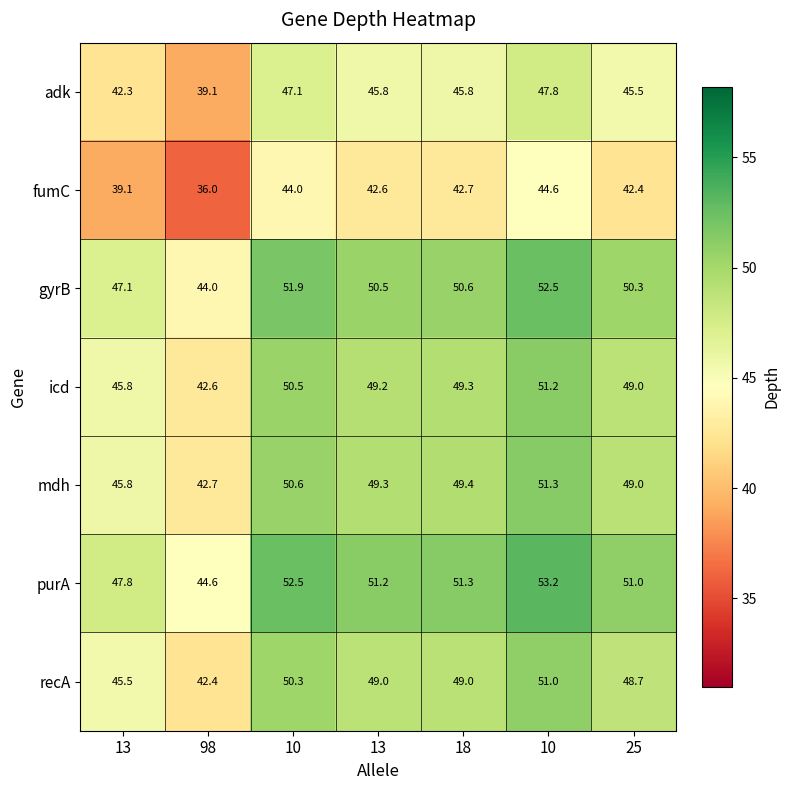

What is the total value across all series at 10?

347.0